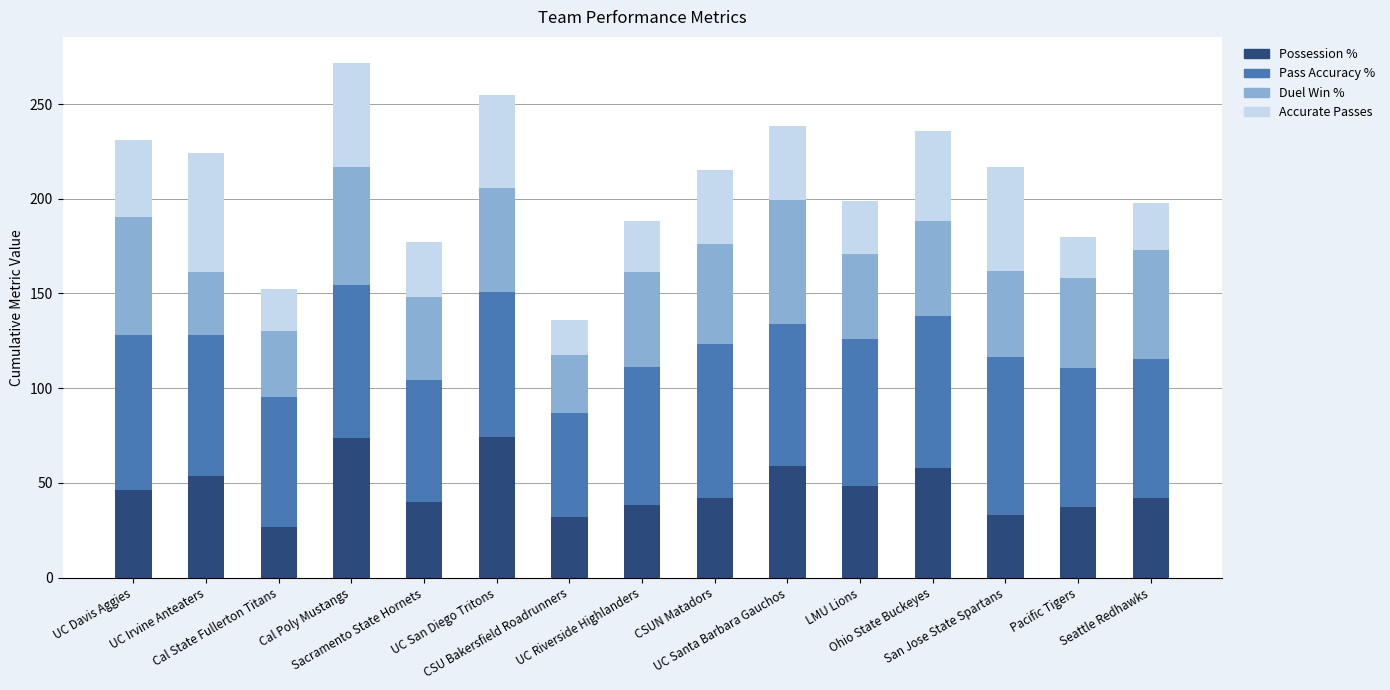

What is the highest value of the Possession % series?

74.2